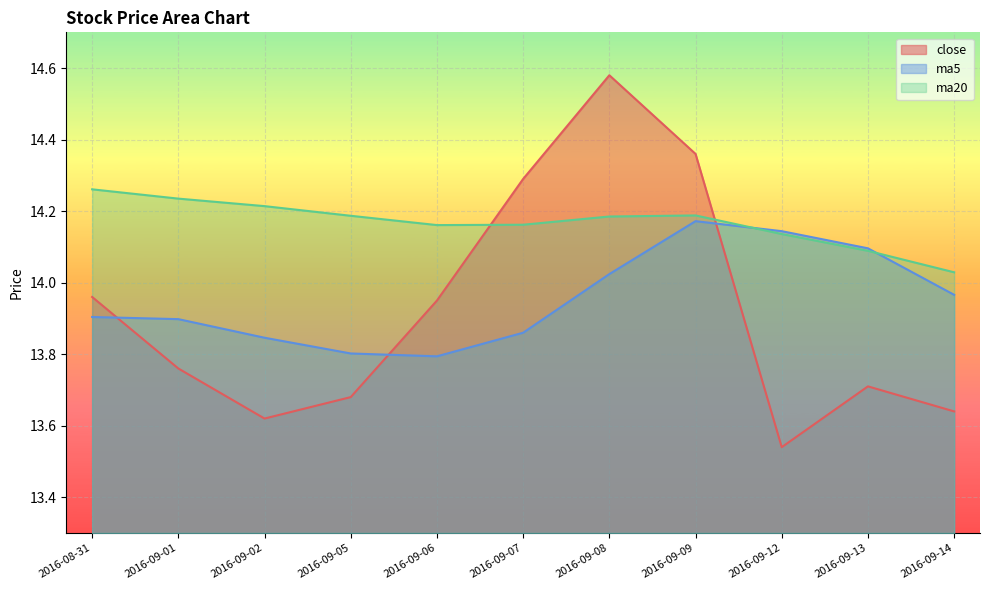

Count the number of categories in the chart.

11